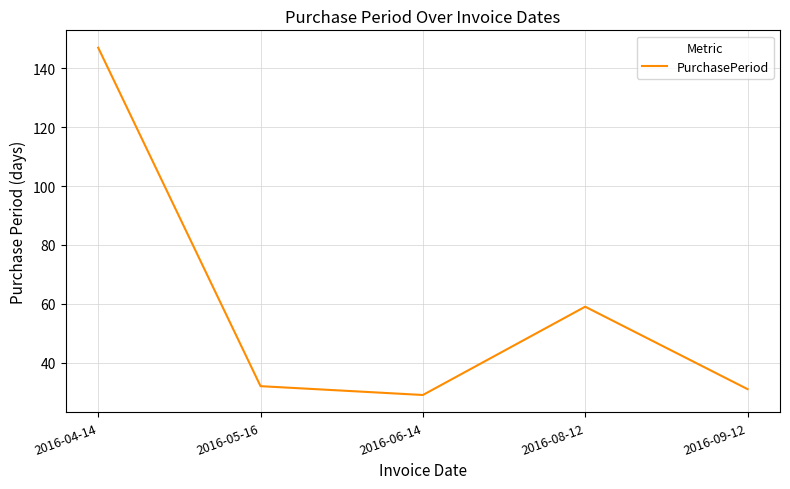

What position from the left is 2016-06-14?

3